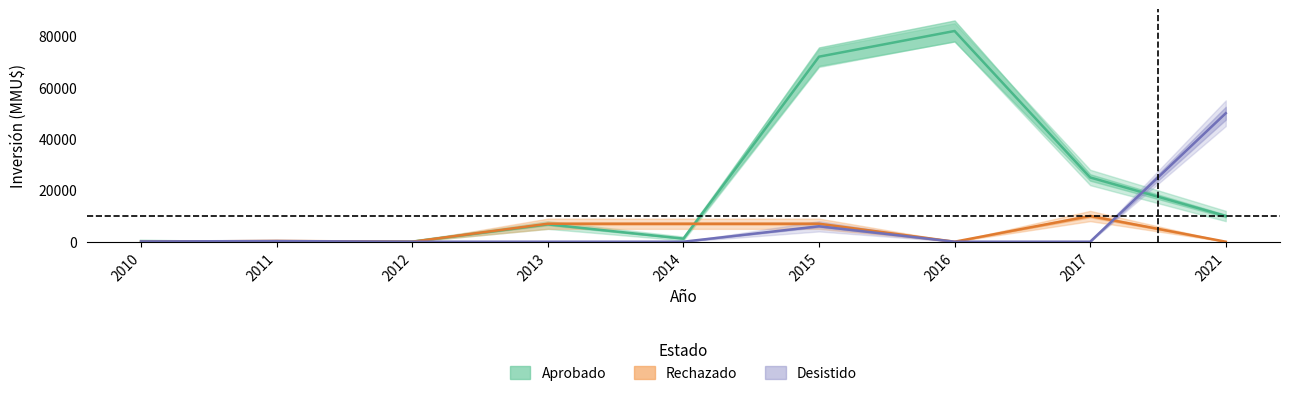

Is the value of Aprobado at 2013 greater than the value of Rechazado at 2021?

Yes